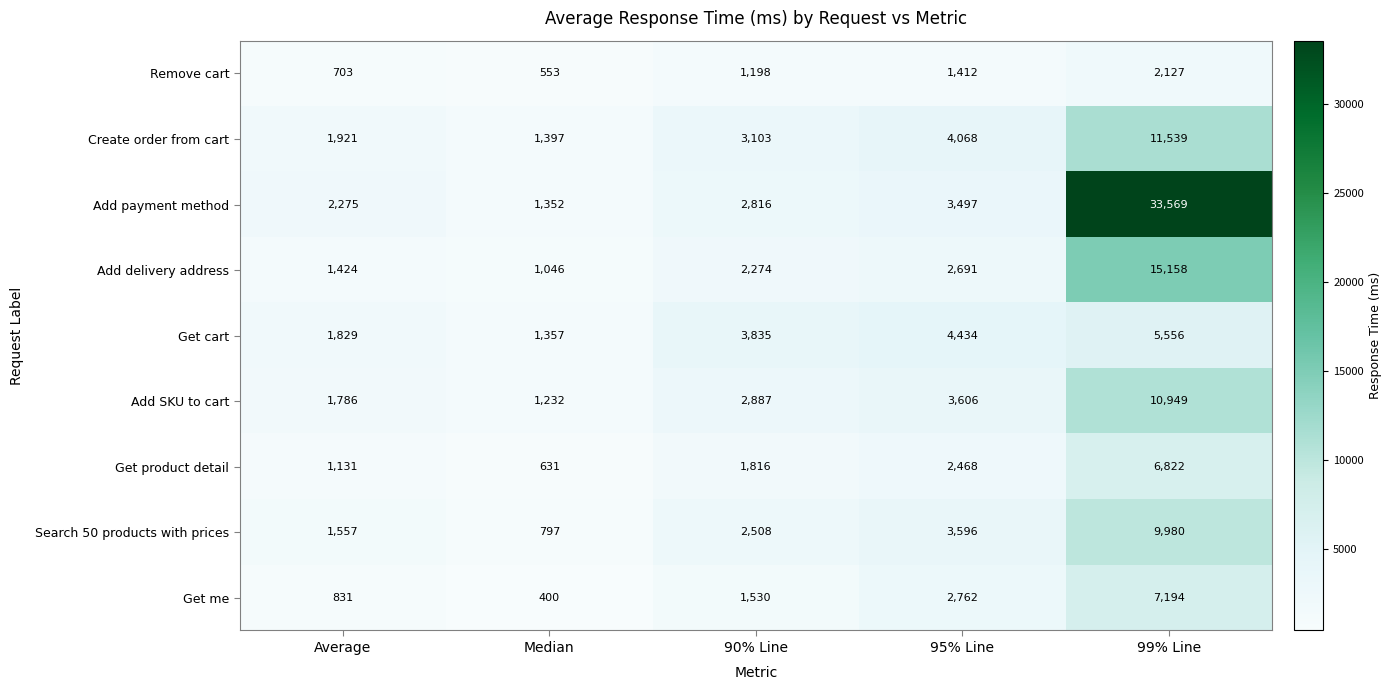

What is the average value of the Create order from cart series?

4406